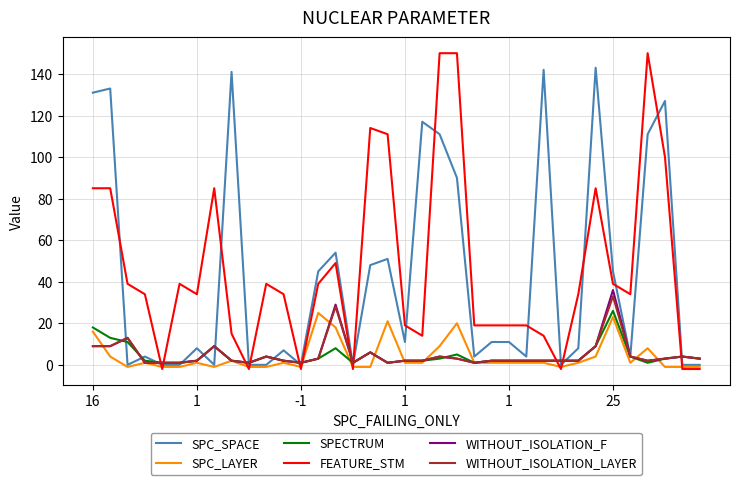

Which series has the widest spread of values?

FEATURE_STM